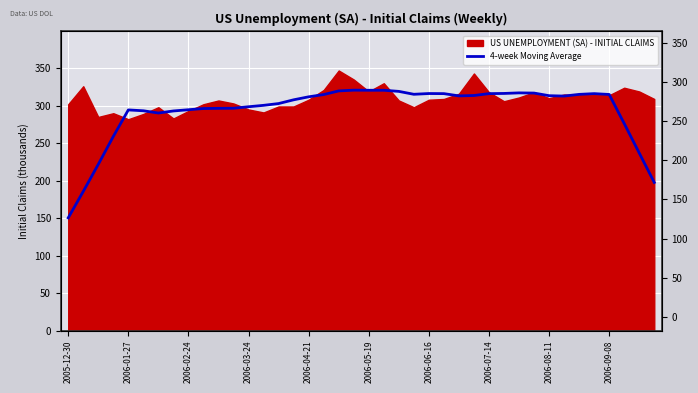

The value at 27 is 148.7. True or false?

False